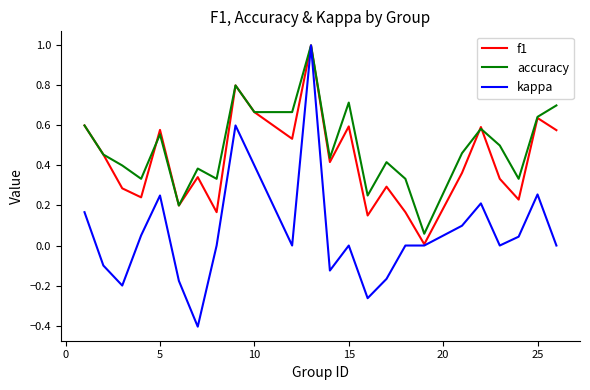

True or false: accuracy has more than 2 points higher than both neighbors.

True